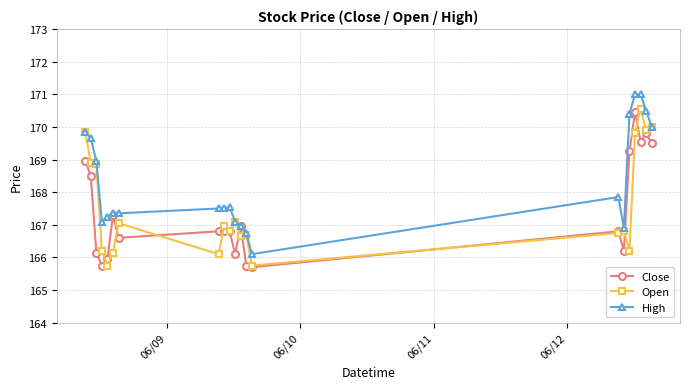

Rank the series by their maximum value, from lowest to highest.

Close, Open, High